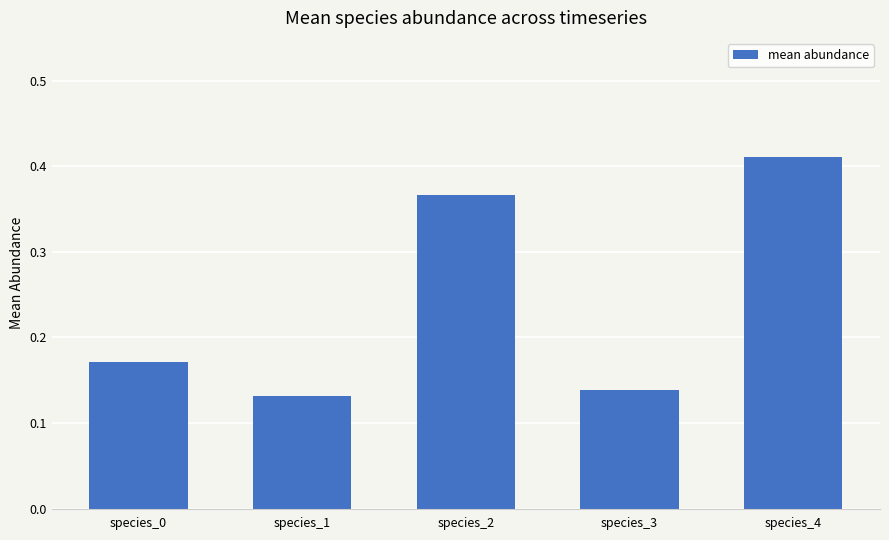

What is the sum of all values?

1.2